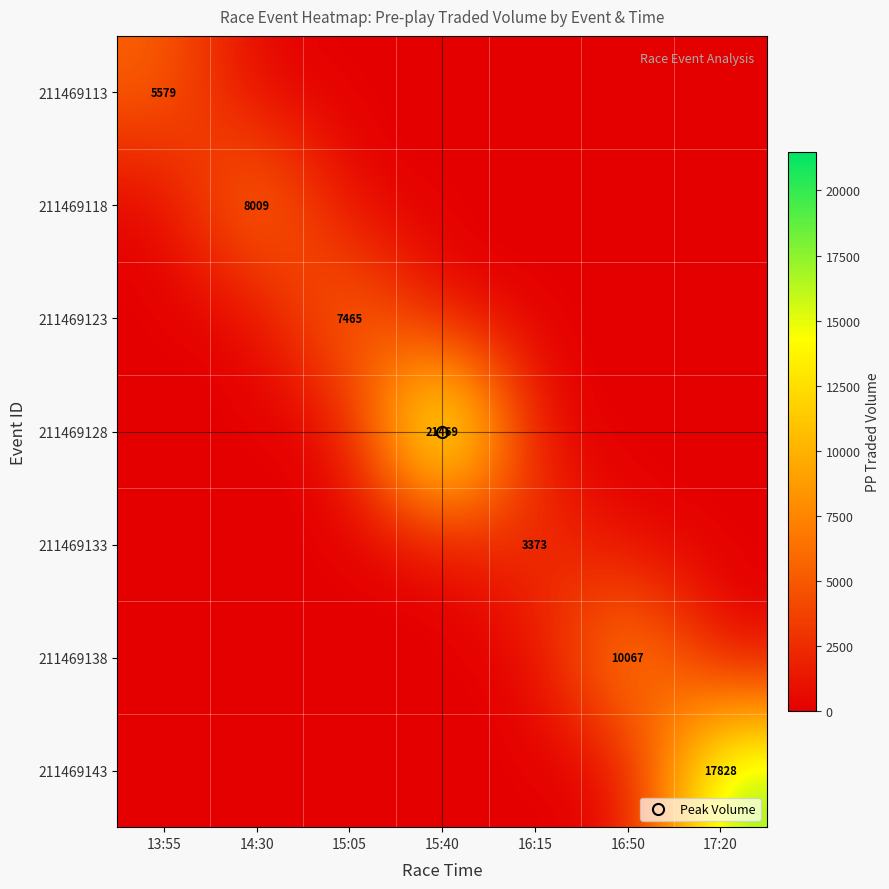

Is the value of 211469118 at 14:30 greater than the value of 211469128 at 15:40?

No